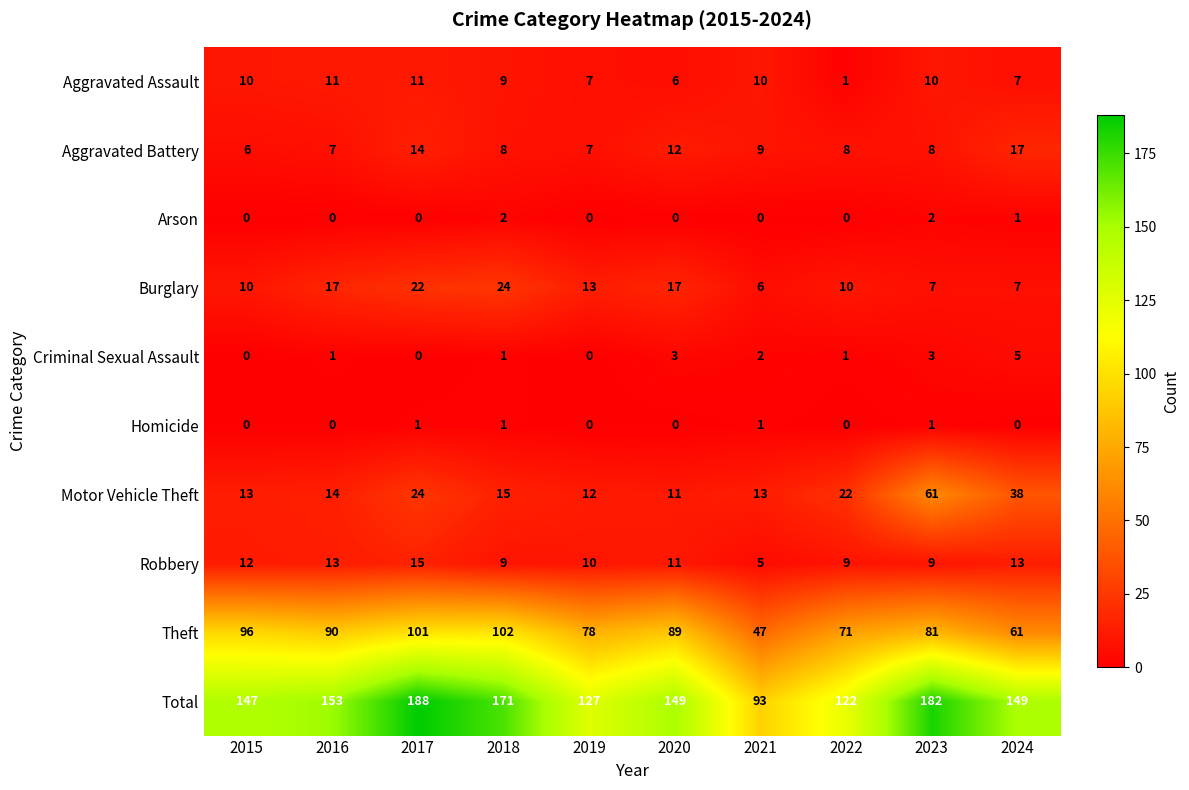

Rank the series by their maximum value, from highest to lowest.

Total, Theft, Motor Vehicle Theft, Burglary, Aggravated Battery, Robbery, Aggravated Assault, Criminal Sexual Assault, Arson, Homicide